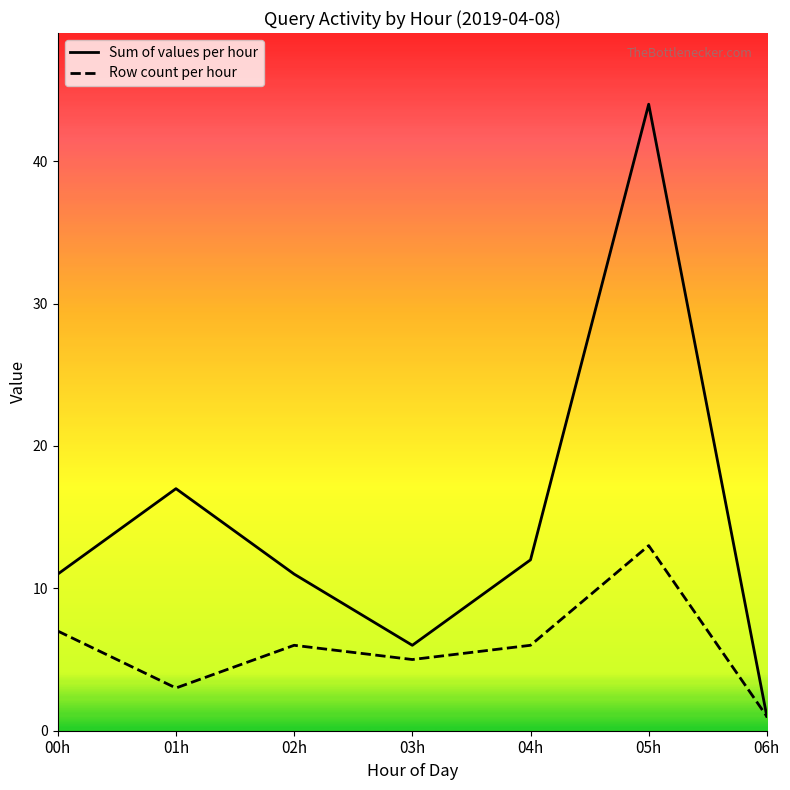

What is the value of the Row count per hour point at the 5th from the left?

6